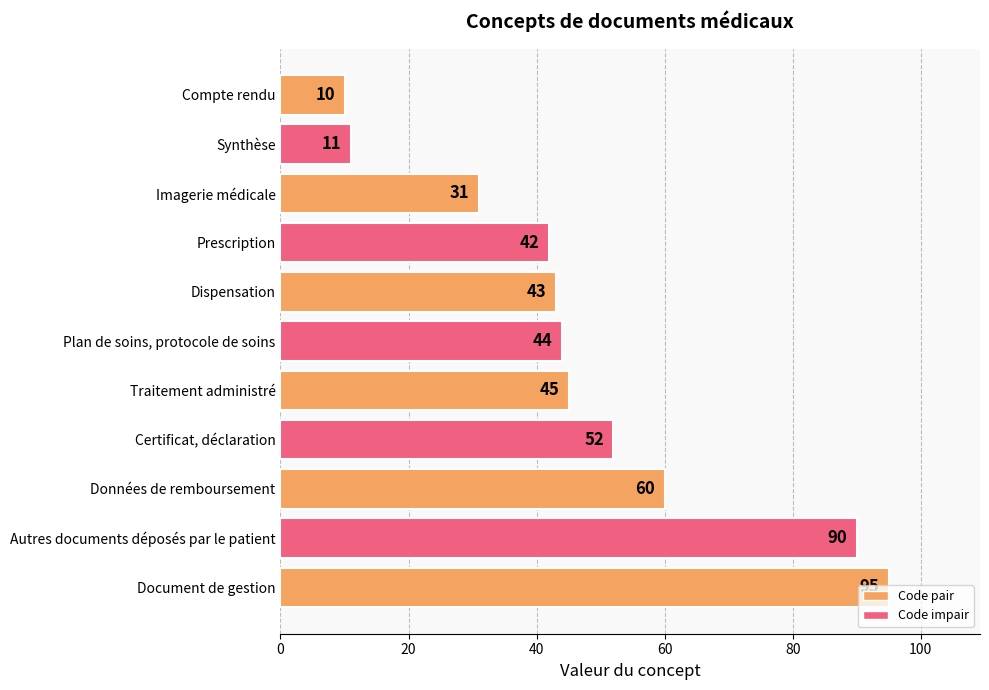

How many categories are shown in the chart?

11